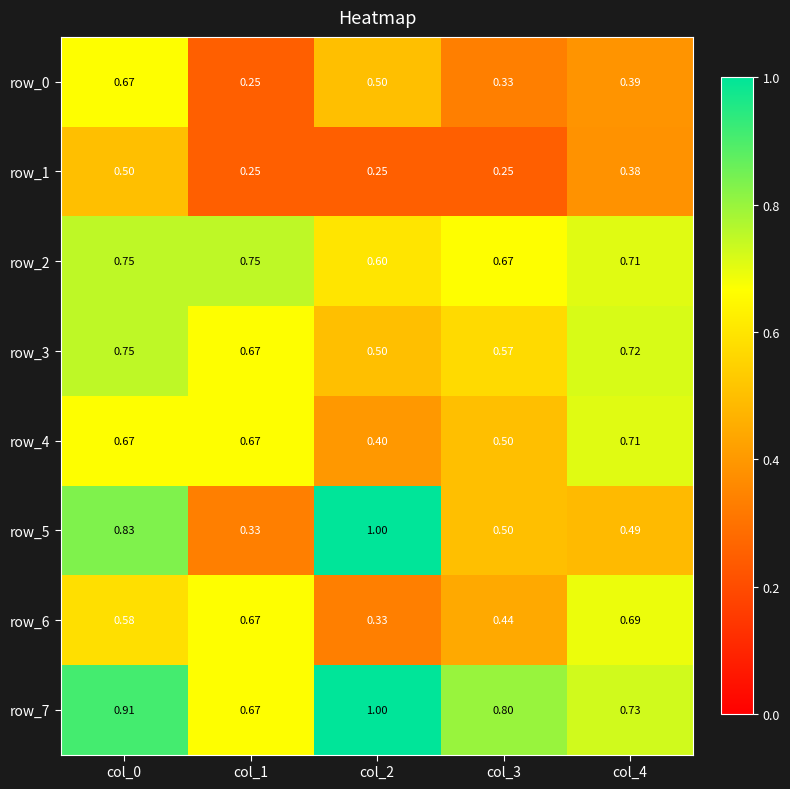

Rank the categories by row_5 value from highest to lowest.

col_2, col_0, col_3, col_4, col_1